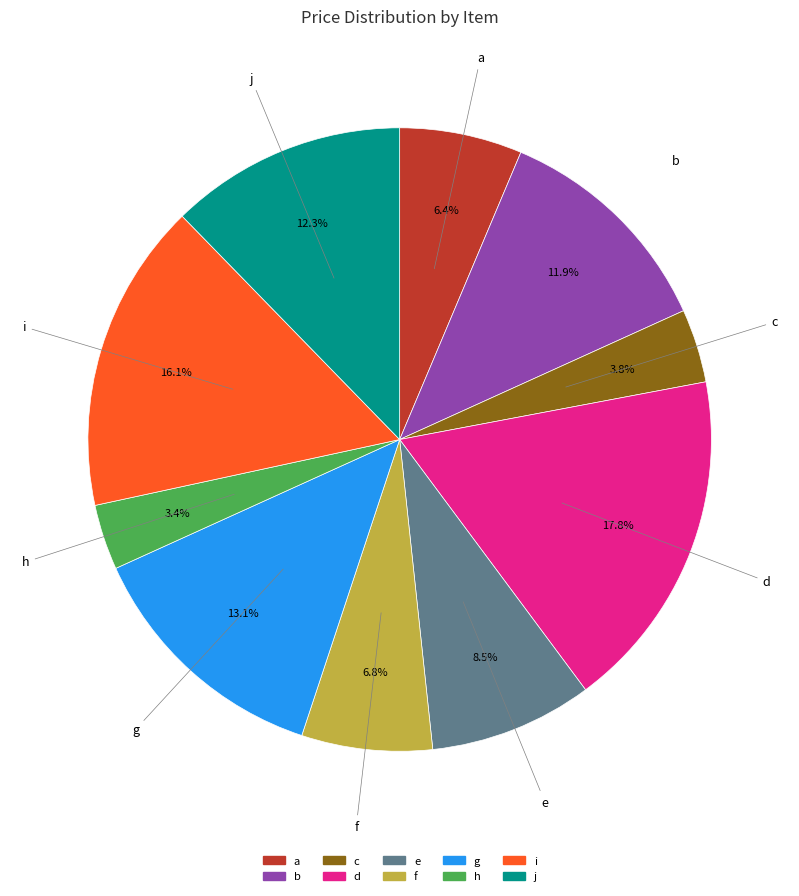

Is there a majority slice in this chart?

No